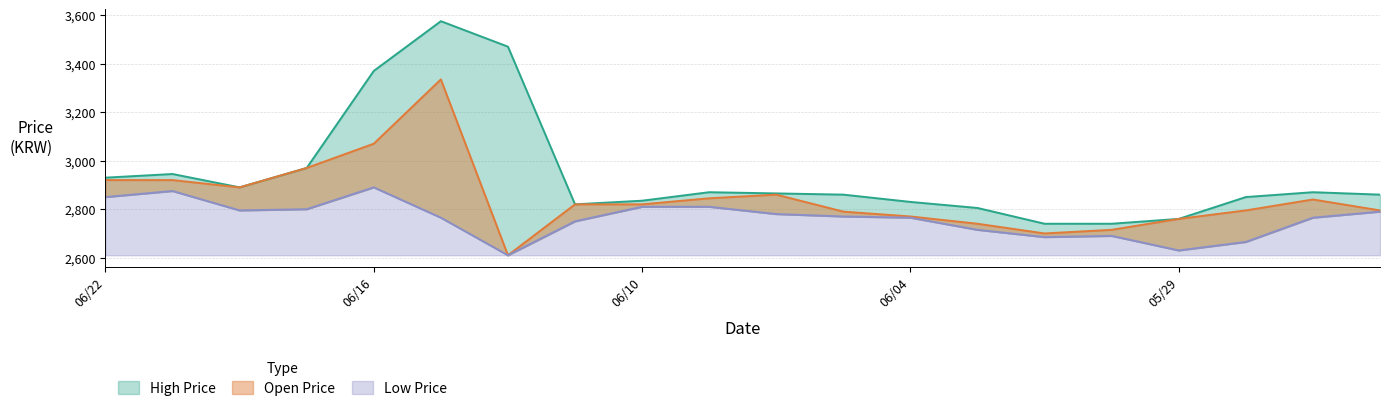

Between 20200605 and 20200603, which series saw the biggest shift?

High Price